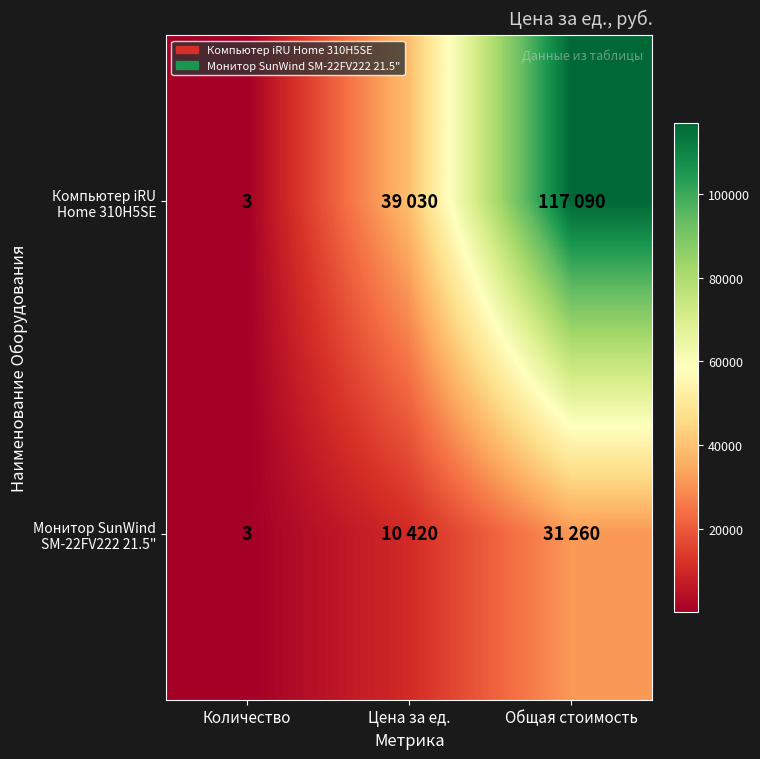

What is the difference between the Монитор SunWind SM-22FV222 21.5" values at Количество and Цена за ед.?

10417